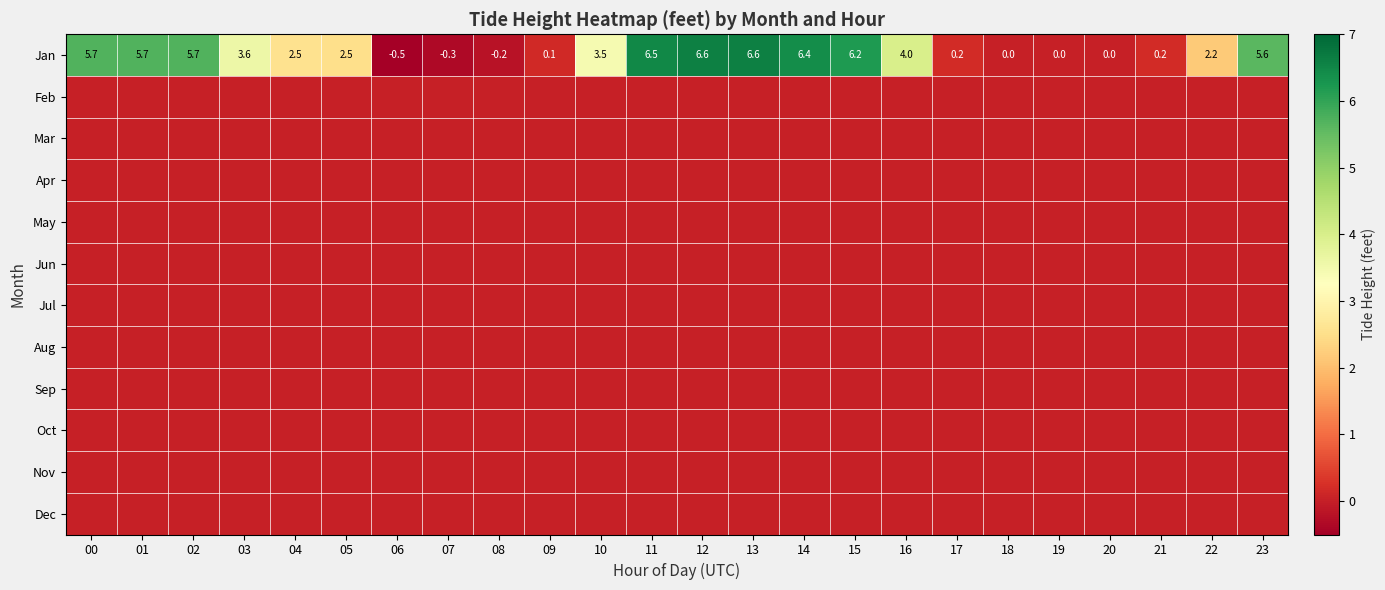

What is the average value of the Jan series?

3.0